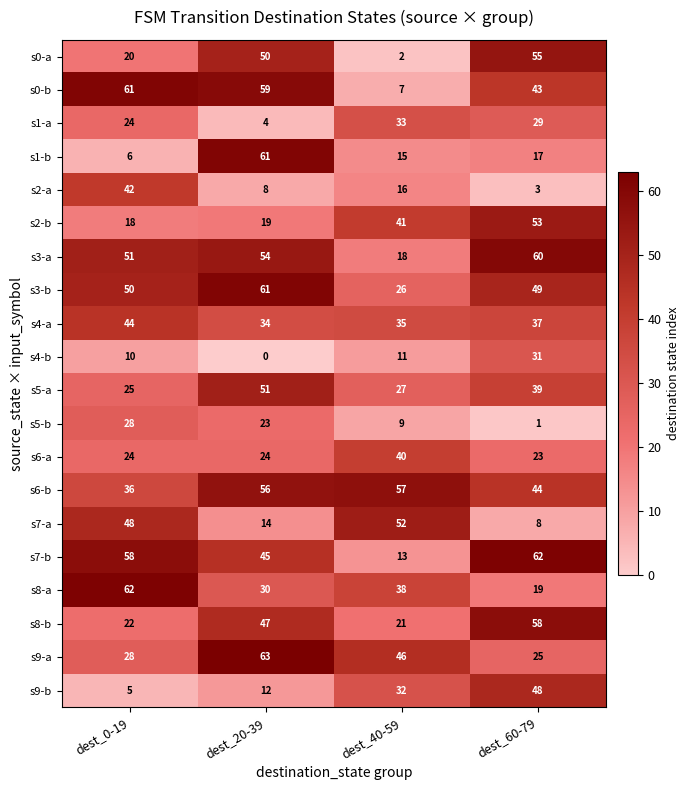

What is the difference between the highest and lowest values at dest_60-79?

61